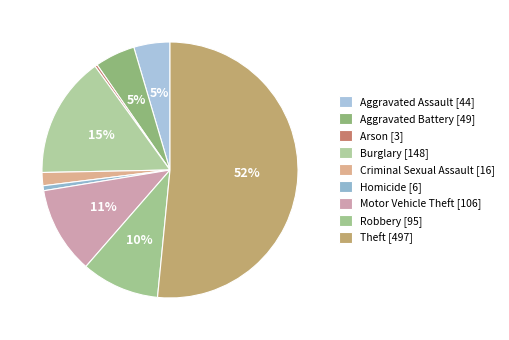

How many segments does this pie chart have?

9